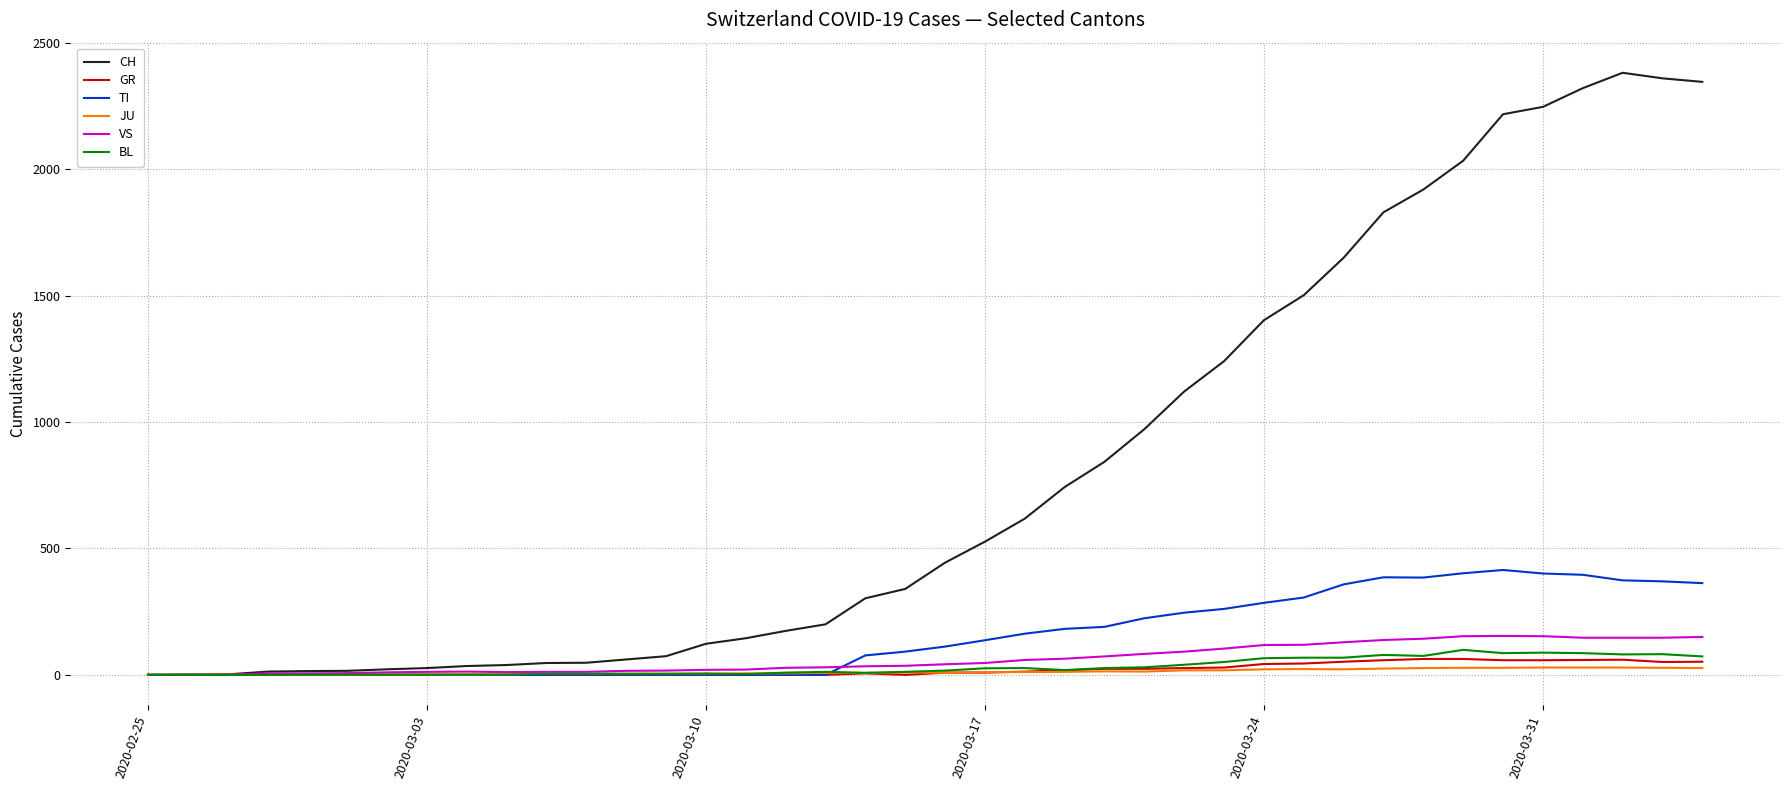

Which series has the largest total across all categories?

CH